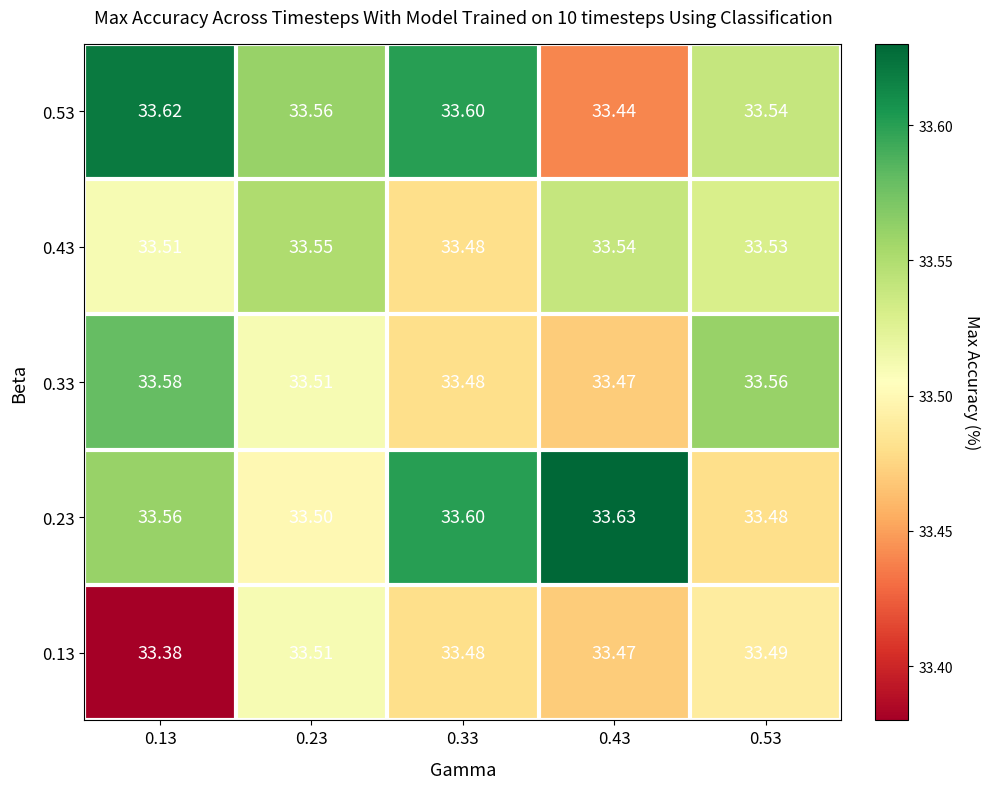

Is the value of 0.53 at 0.13 greater than the value of 0.33 at 0.13?

Yes